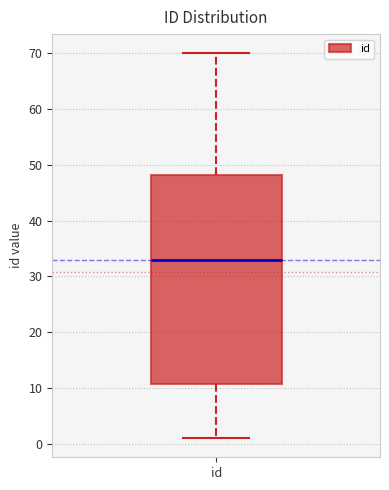

Where is the lower edge of the box for id on the y-axis? The values are not printed on the chart, so give them approximately, as read against the axis.

11